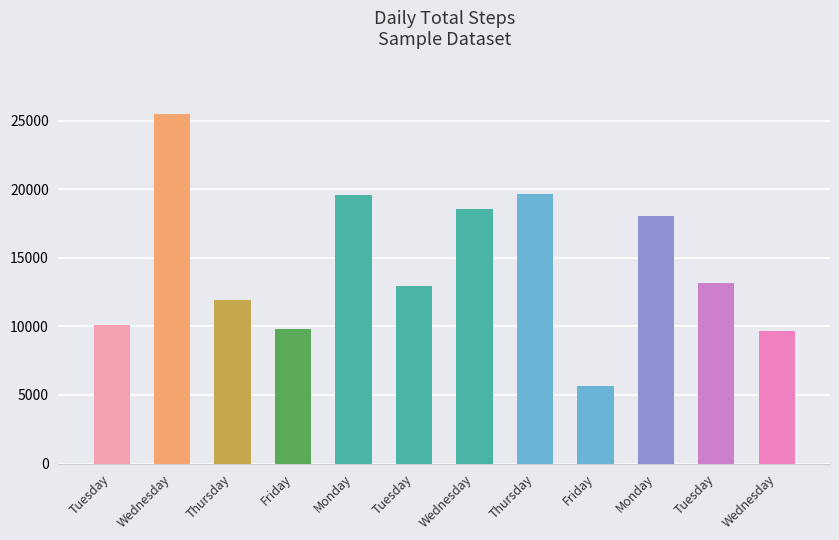

What is the difference between the maximum and minimum values?

19844